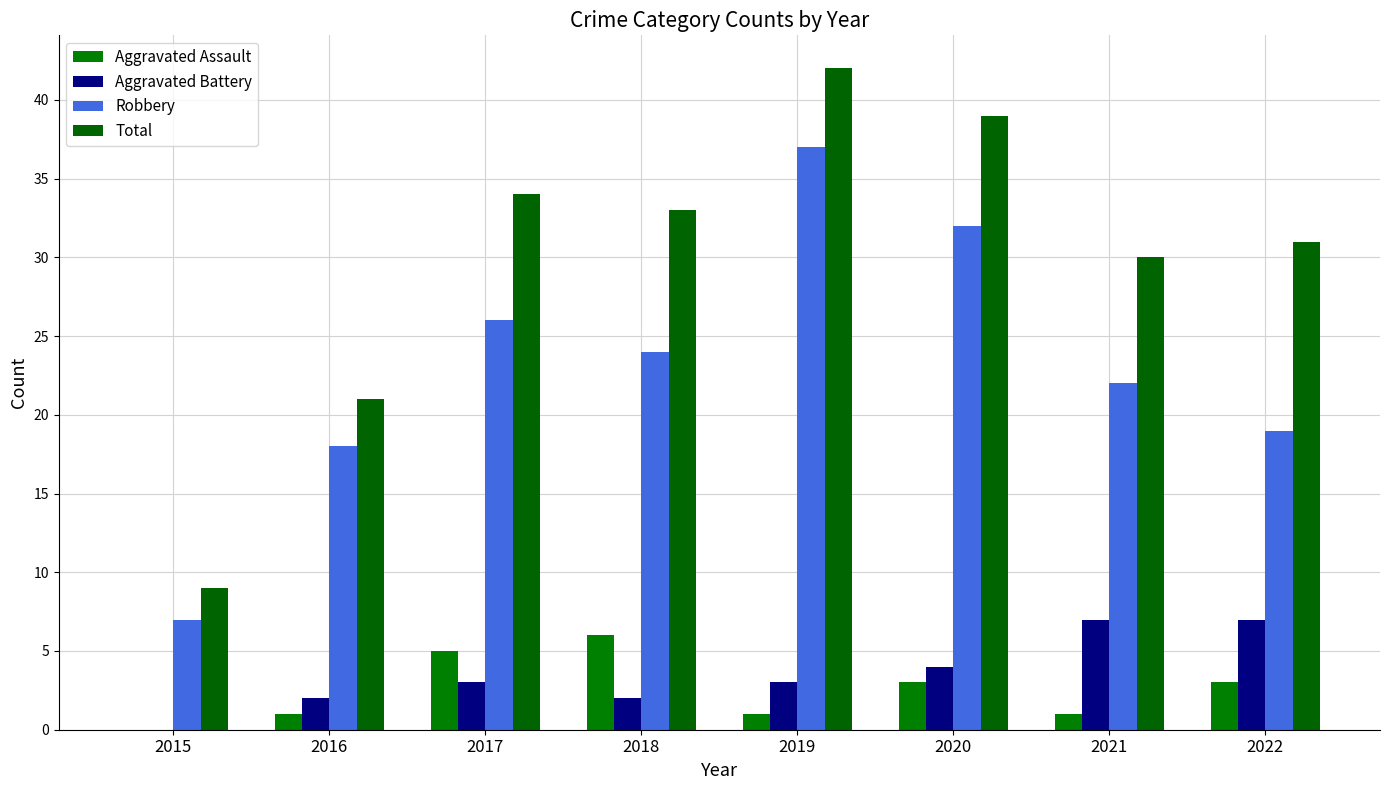

Which series has the largest total across all categories?

Total